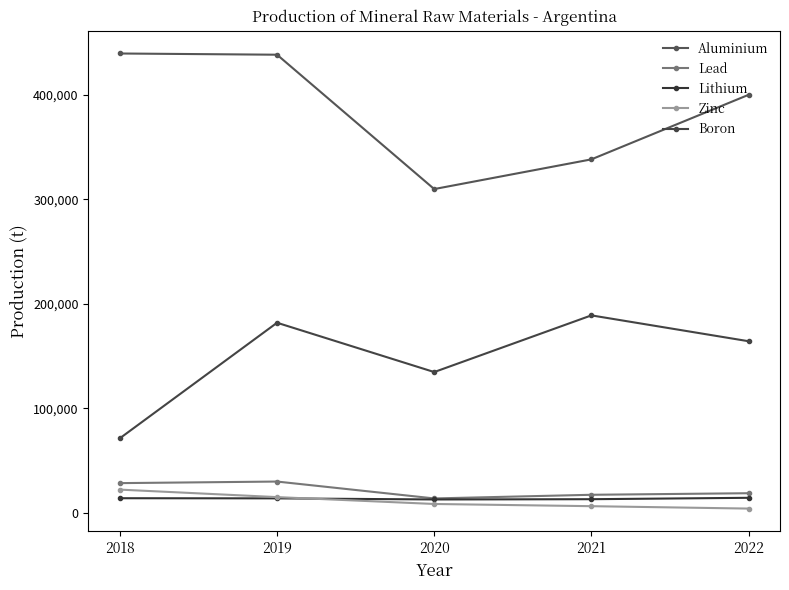

Between 2019 and 2021, which series saw the biggest shift?

Aluminium